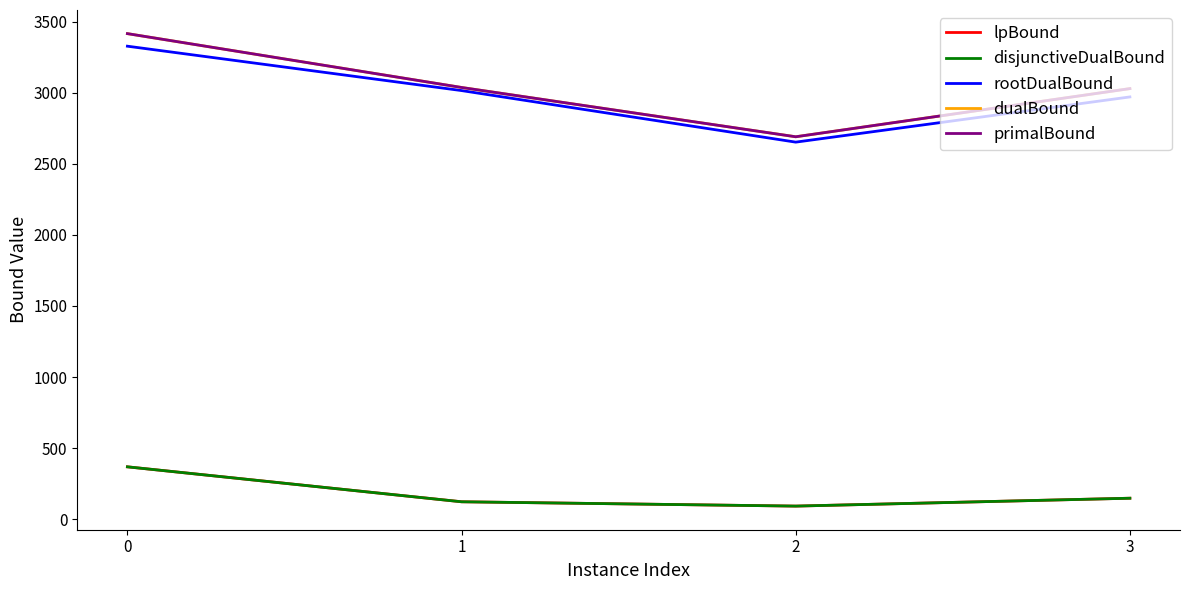

Between 1 and 2, which is larger?

1